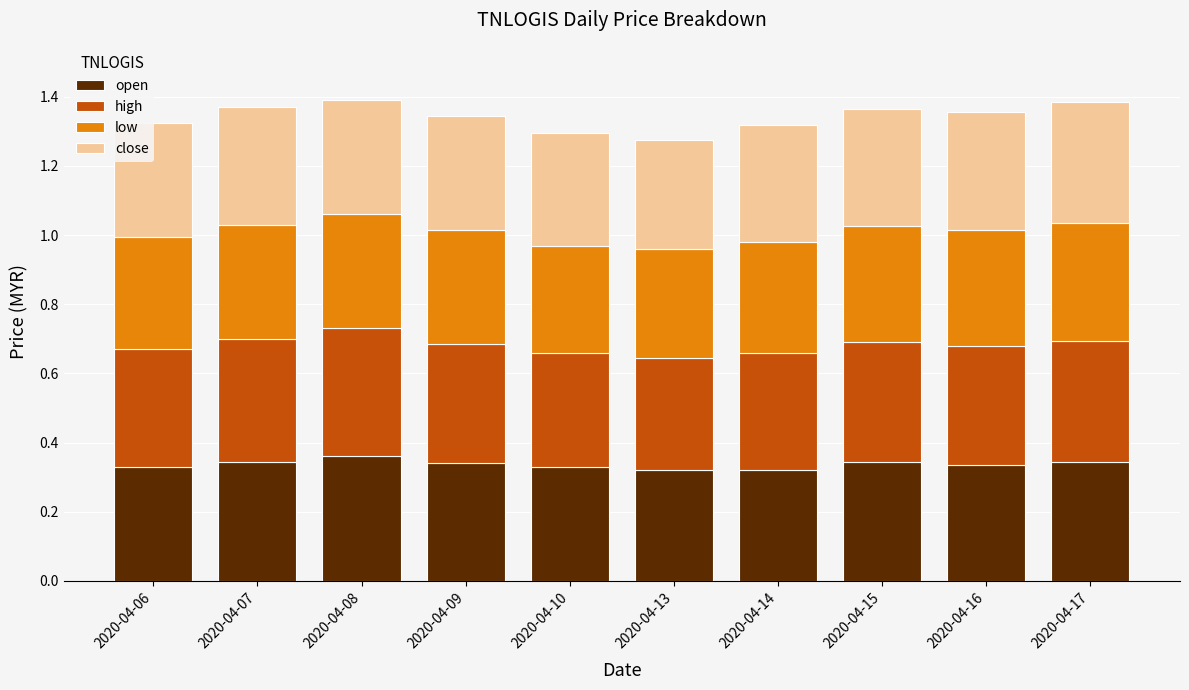

What is the total value across all series at 2020-04-13?

1.3